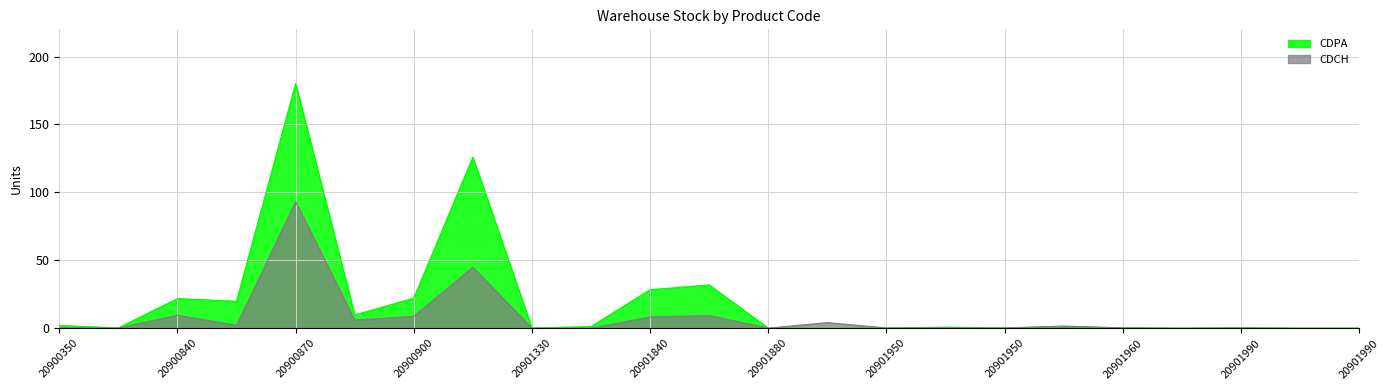

The value of CDCH at 20900870 is 60.1. True or false?

False